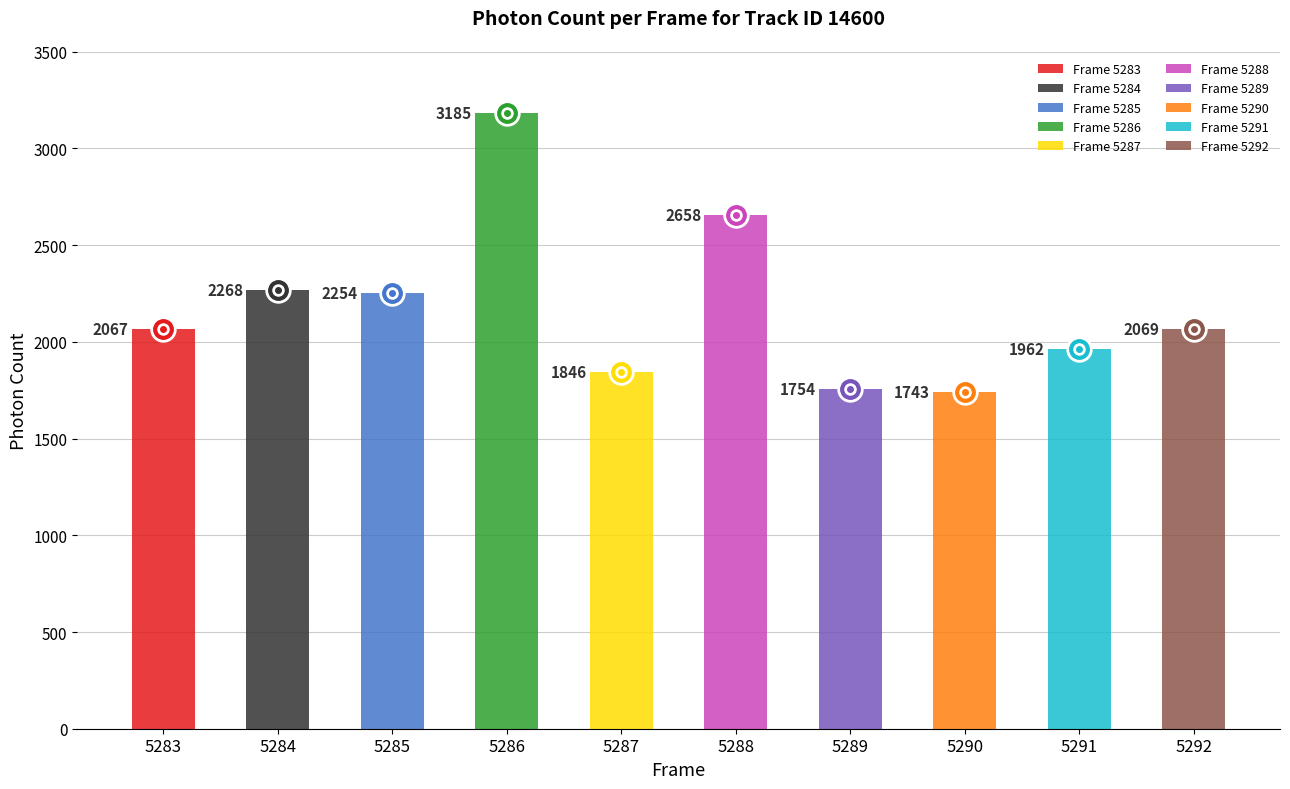

True or false: the data shows 3243.3 at 5291.

False